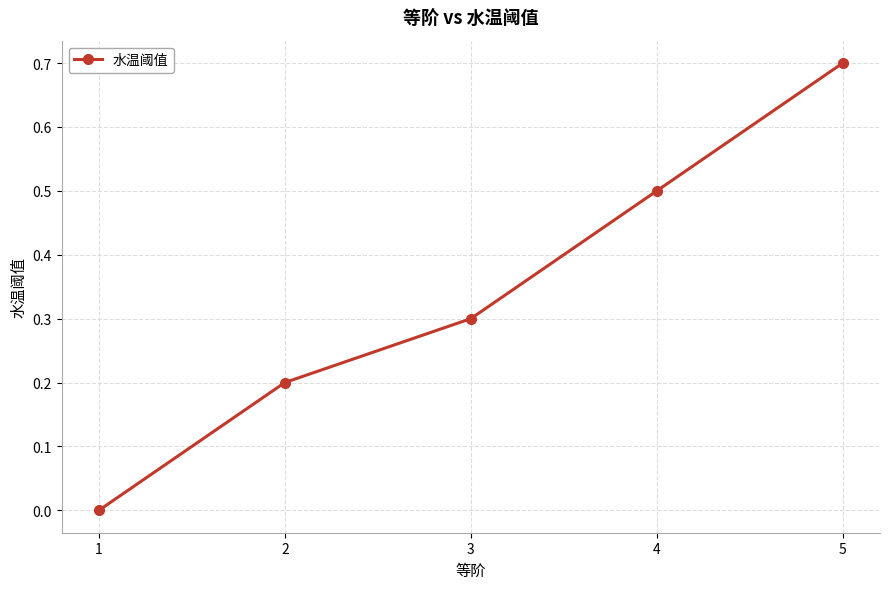

Reading left to right, transcribe all the data shown in this chart.

0.0	0.2	0.3	0.5	0.7